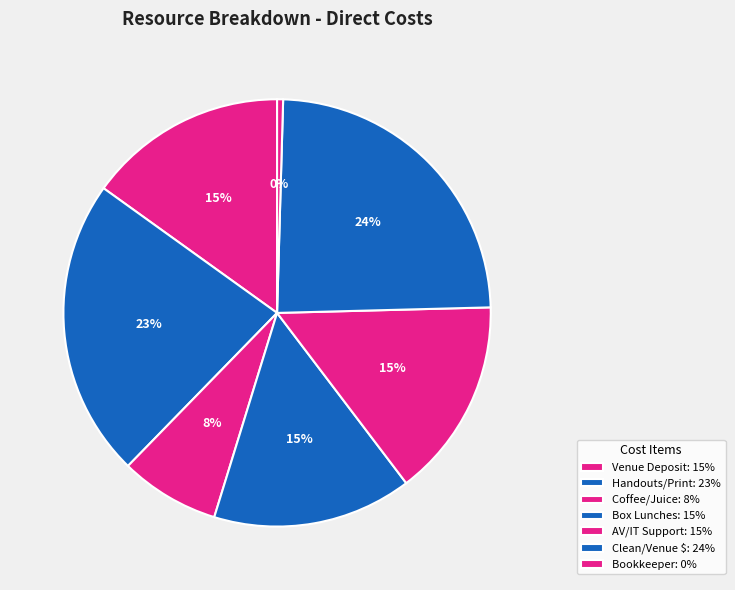

Is Bookkeeper the majority of the pie?

No